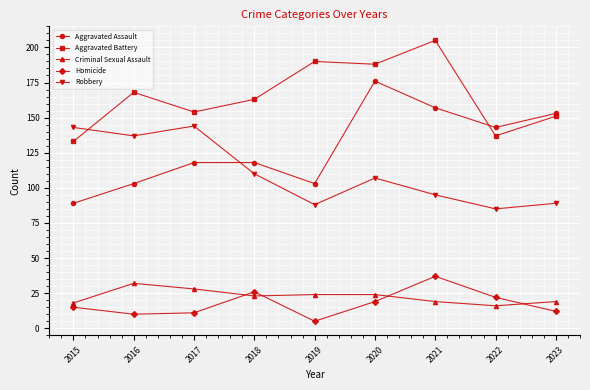

List the series in order of their peak value, highest first.

Aggravated Battery, Aggravated Assault, Robbery, Homicide, Criminal Sexual Assault